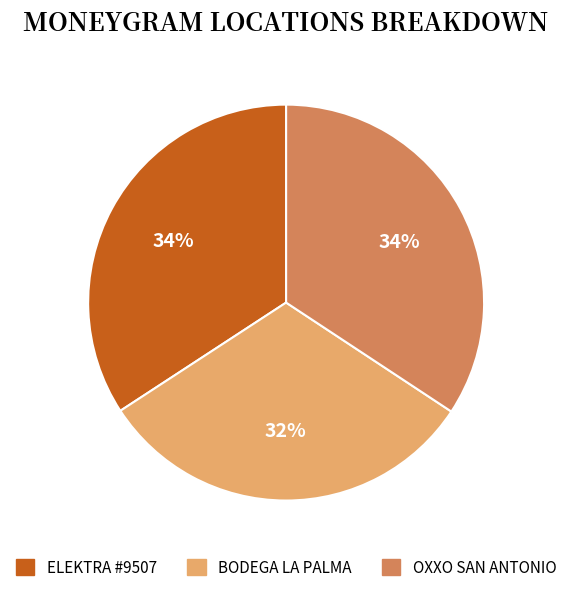

How many slices are in this pie chart?

3